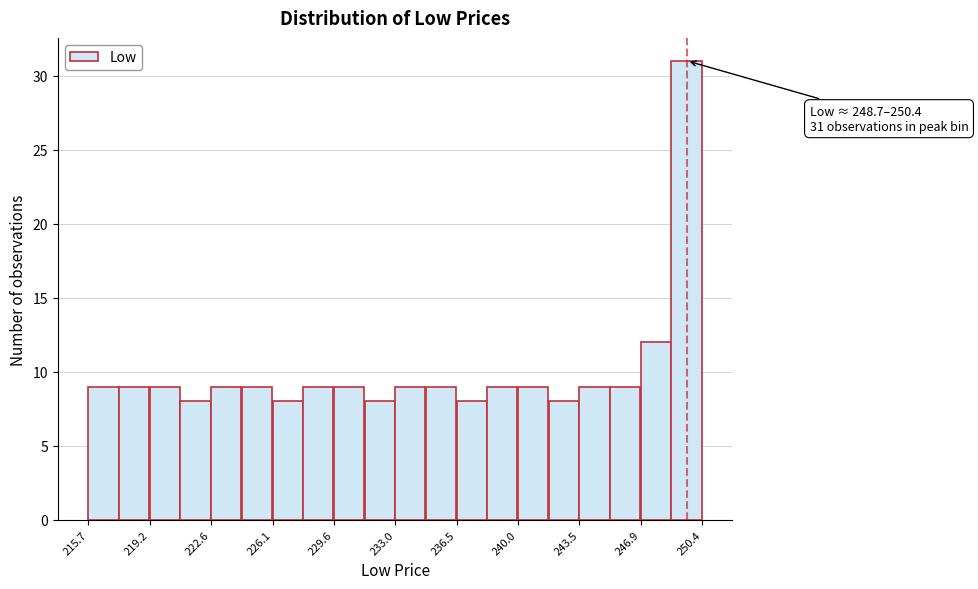

Around what value on the x-axis is the tallest bar? Give the approximate position of its centre, as read against the axis.

249.5